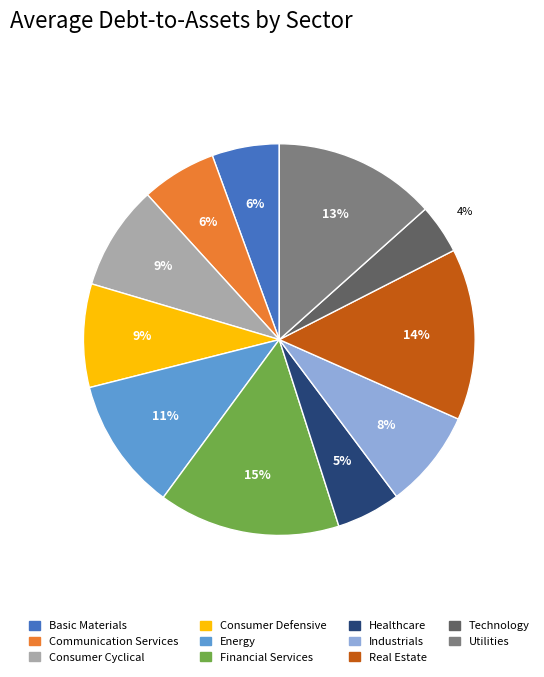

Is there a majority slice in this chart?

No